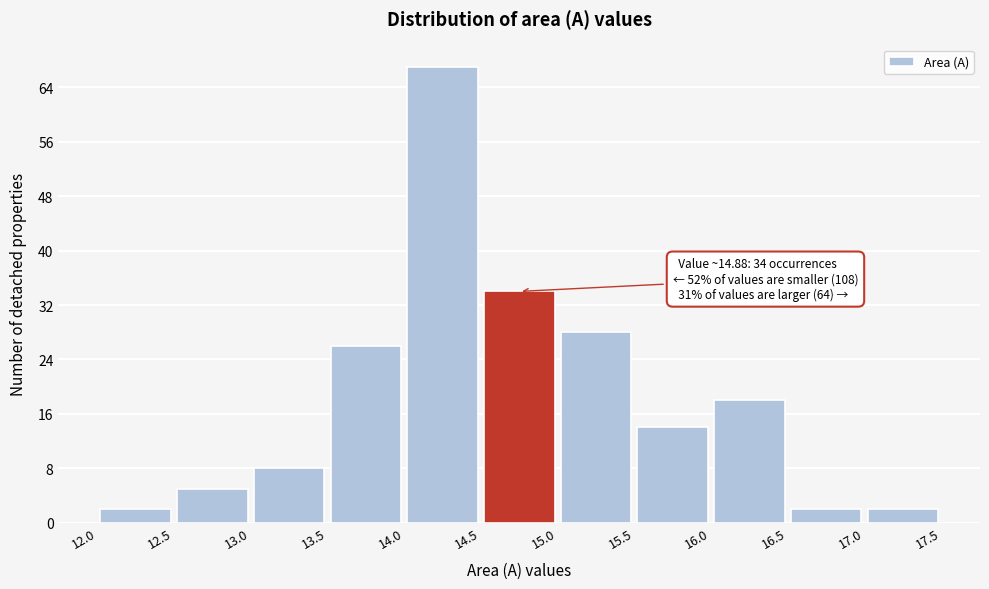

Over which range of the x-axis is the bar tallest?

14.0 to 14.5